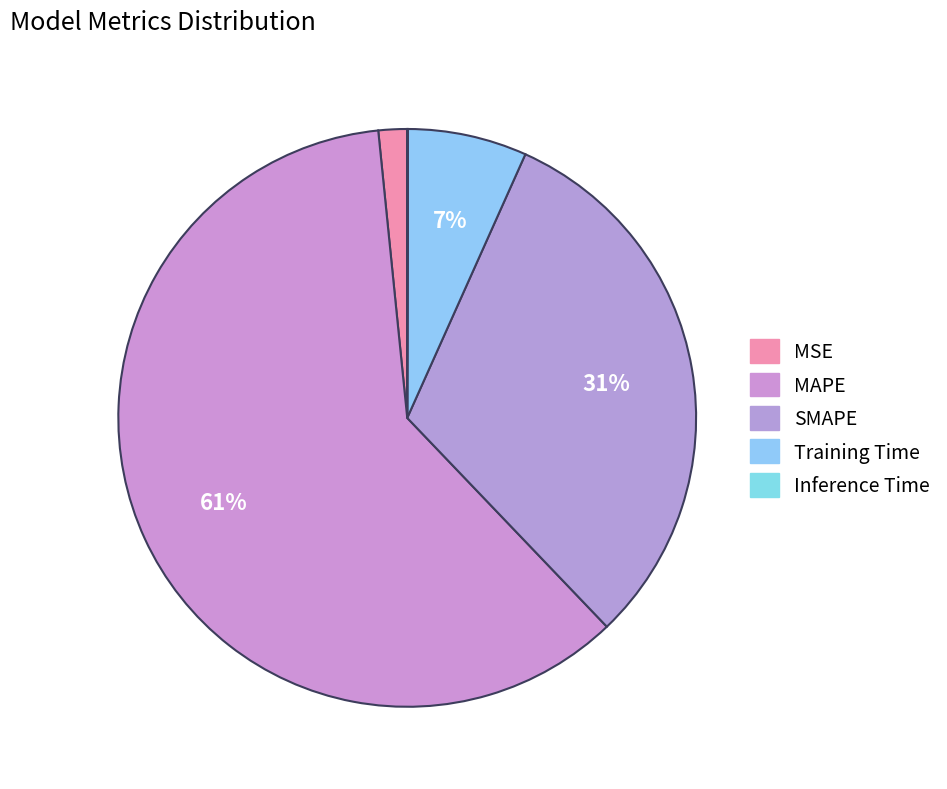

Which category accounts for the majority?

MAPE